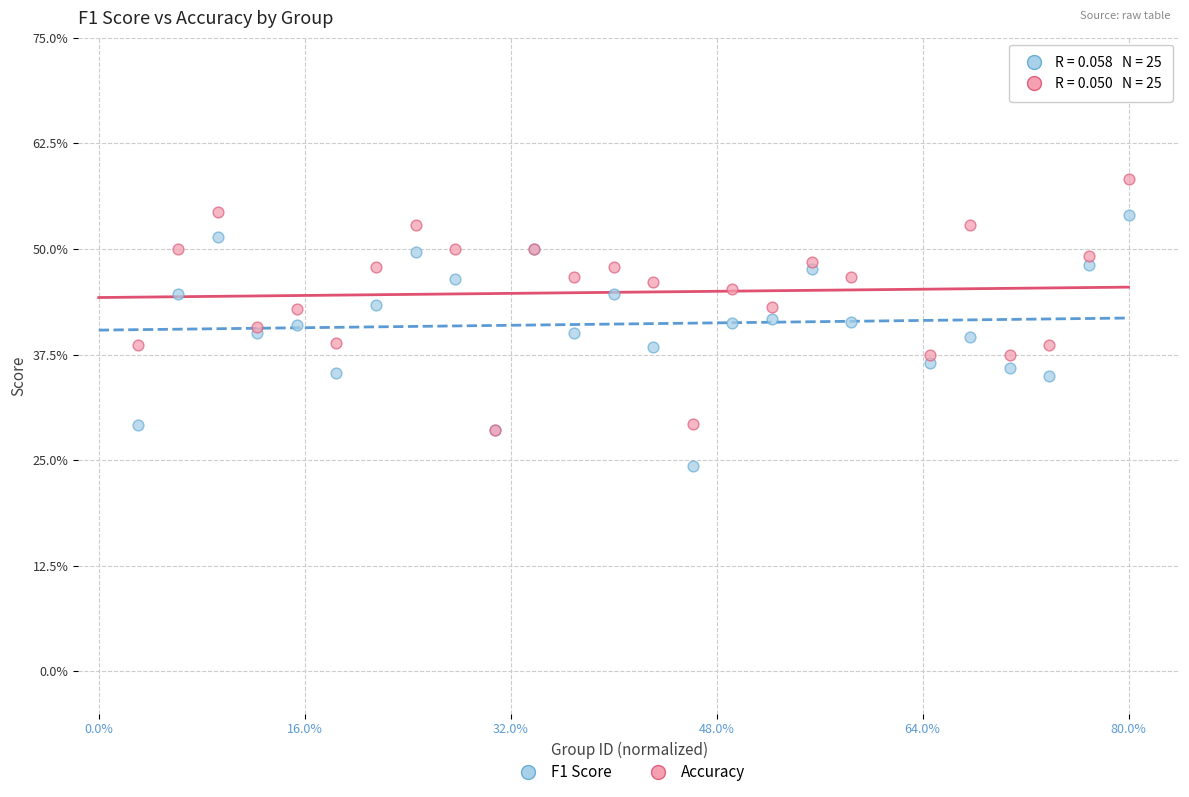

What are all the series names shown in the legend?

F1 Score, Accuracy